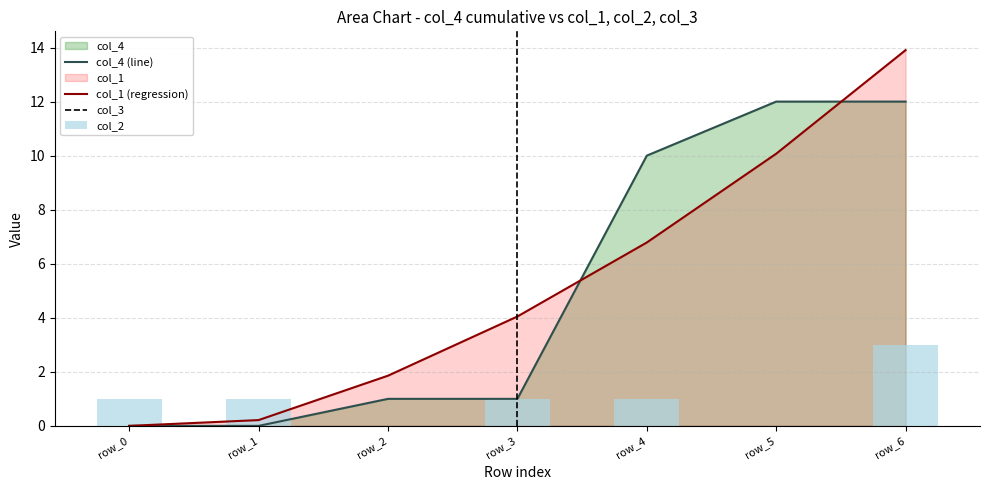

What is the highest value of the col_1 (regression) series?

13.9